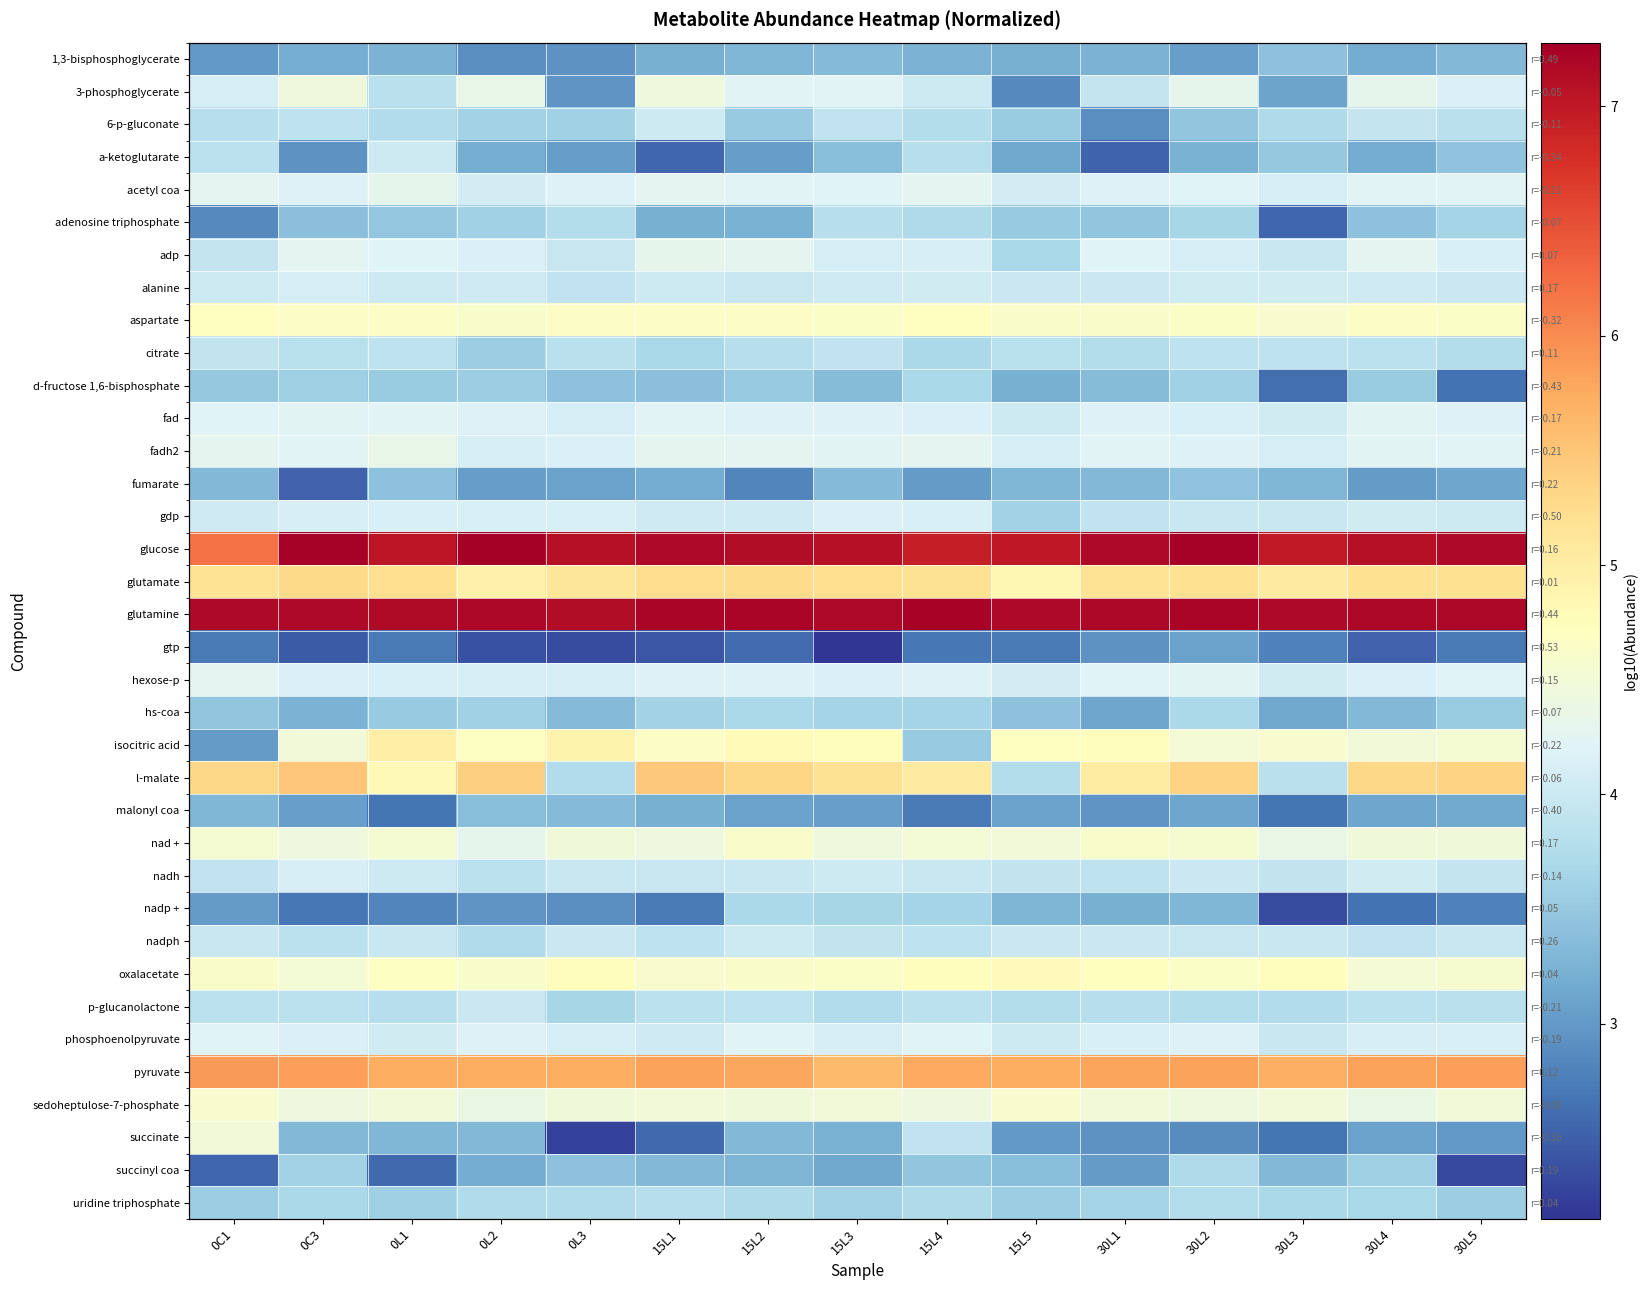

Where is fumarate nearest to the value 2?

0C3